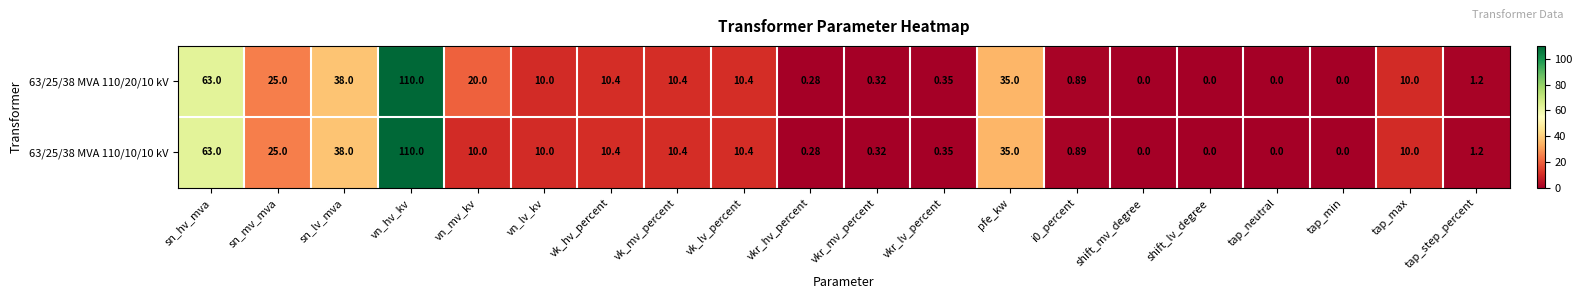

Which category has the highest value in the 63/25/38 MVA 110/20/10 kV series?

vn_hv_kv